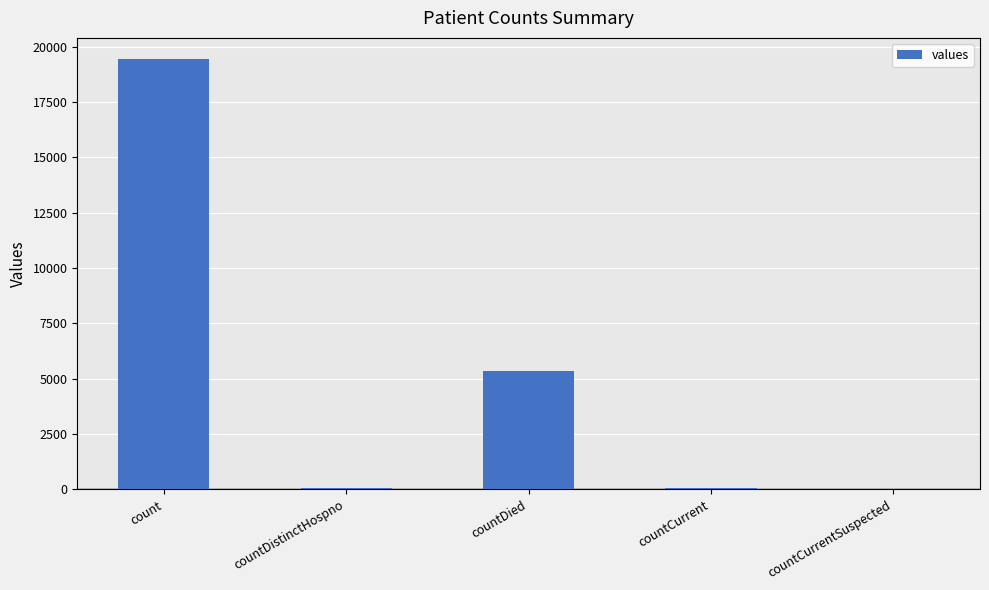

What is the greatest value displayed?

19420